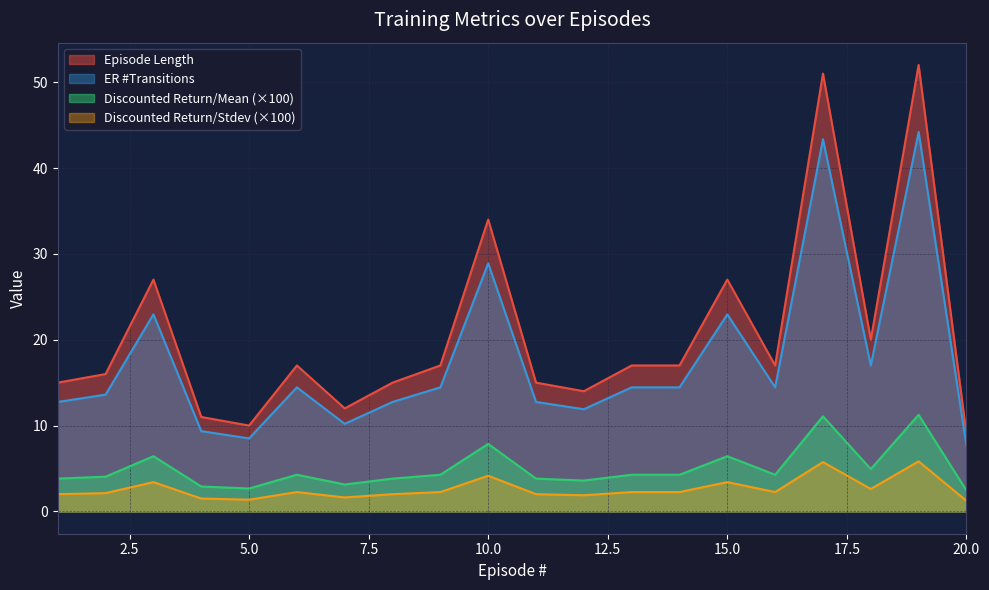

Is it true that Discounted Return/Mean equals 3.9 at 3?

False